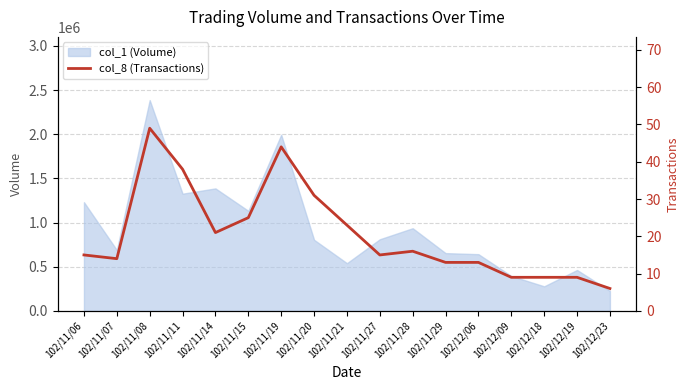

The chart shows a value of 1 at 102/12/23. True or false?

False